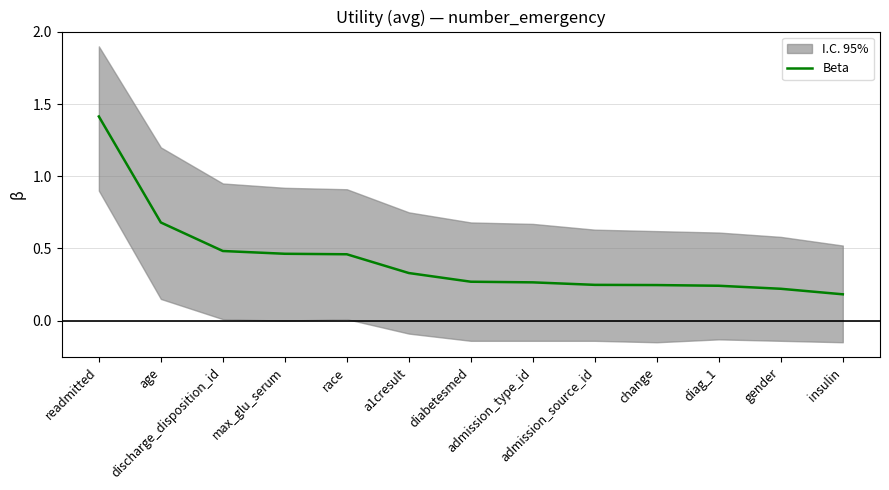

Between discharge_disposition_id and a1cresult, which is larger?

discharge_disposition_id